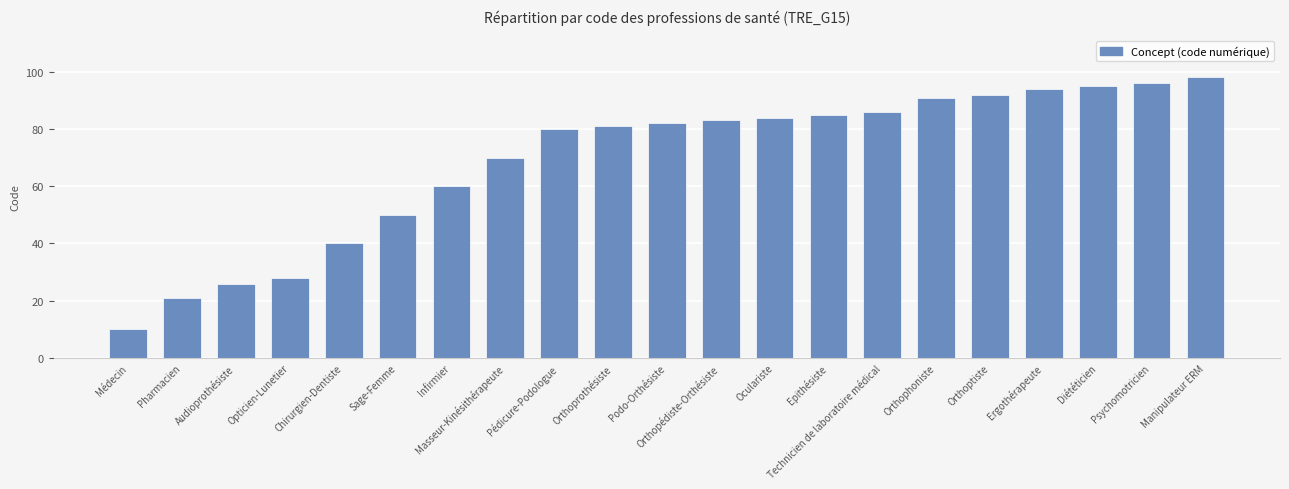

Which has a higher value, Médecin or Ergothérapeute?

Ergothérapeute